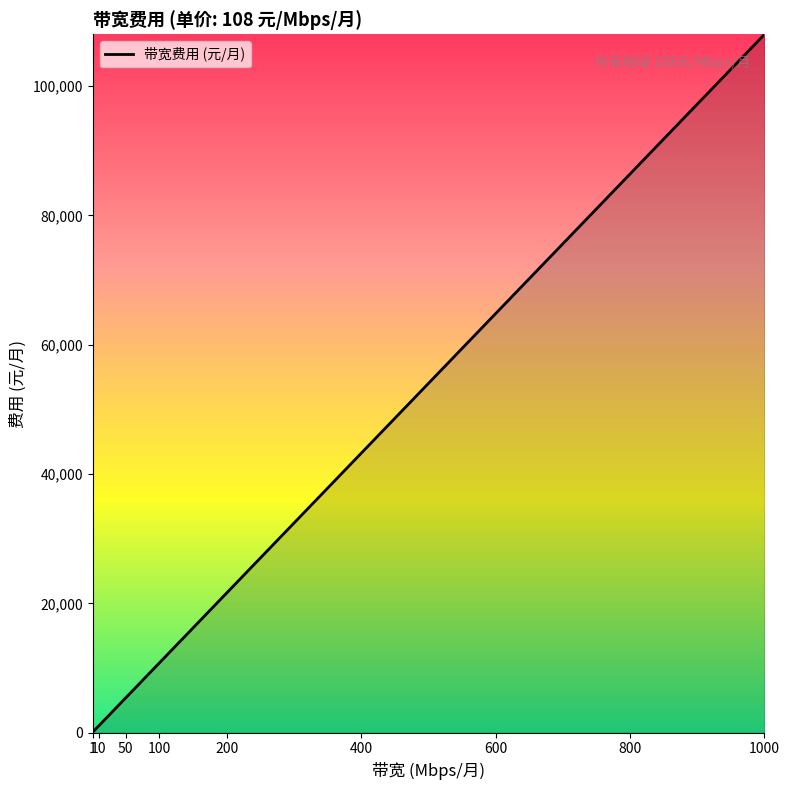

Does the chart display data point markers on the line(s)?

No